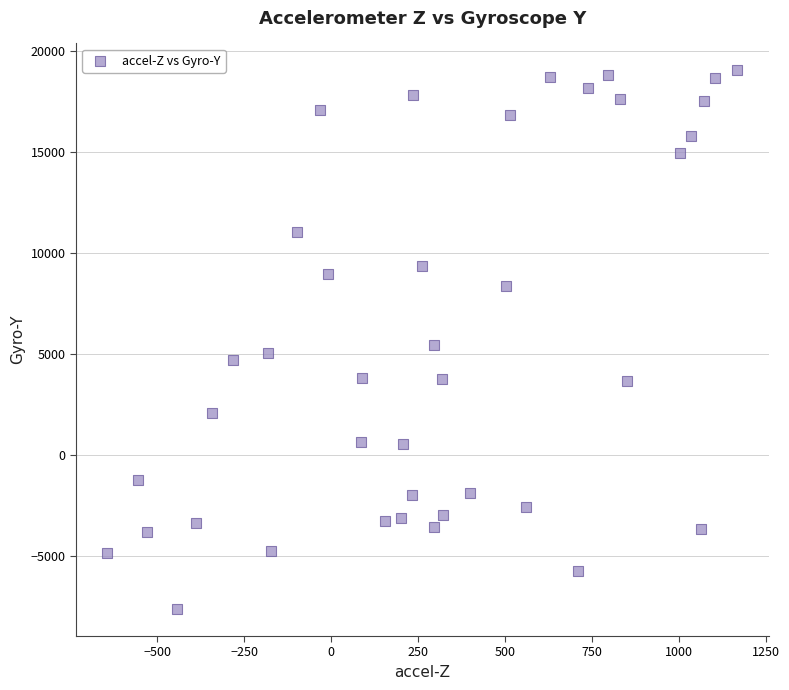

What is the range of Y values (max minus min)?

26666